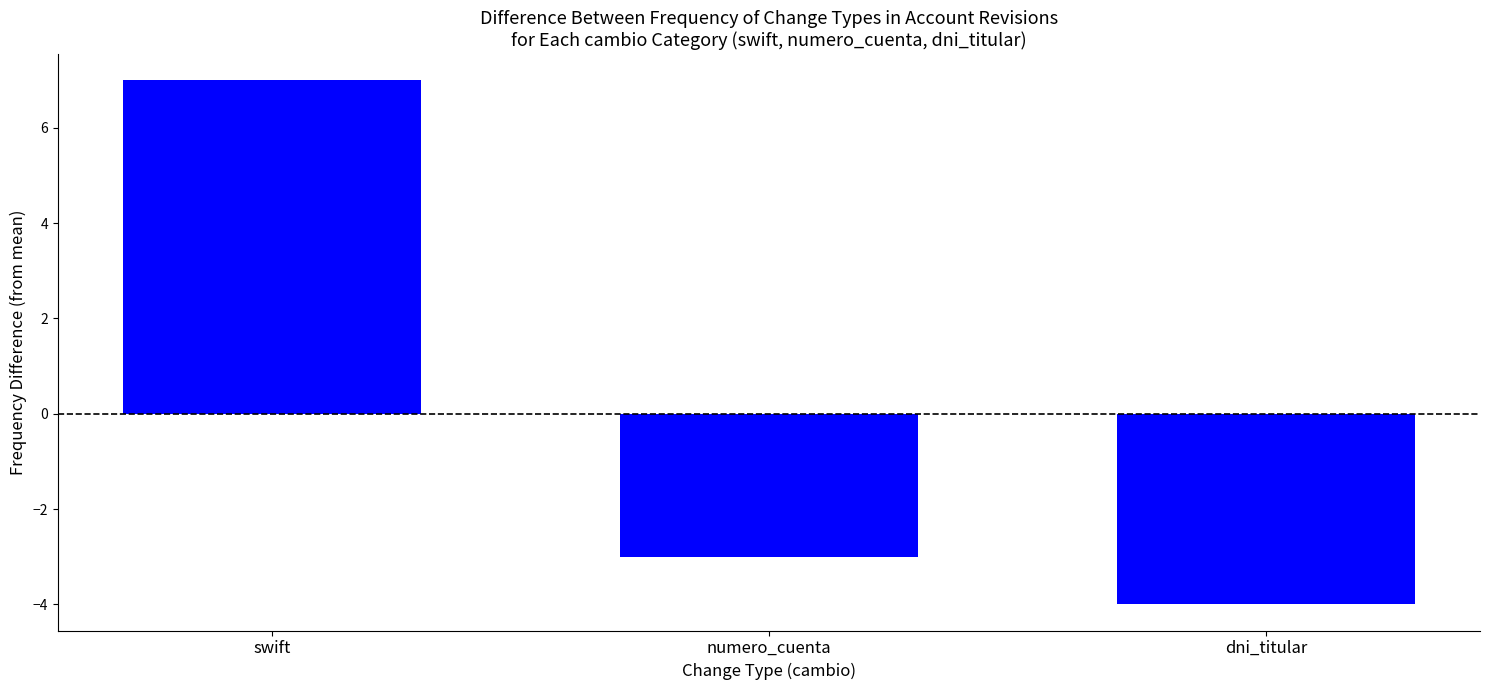

The value at numero_cuenta is -1. True or false?

False